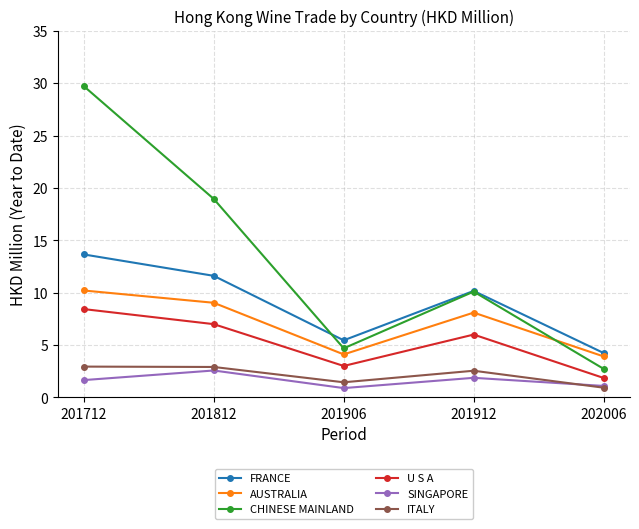

How many series are shown in this chart?

6